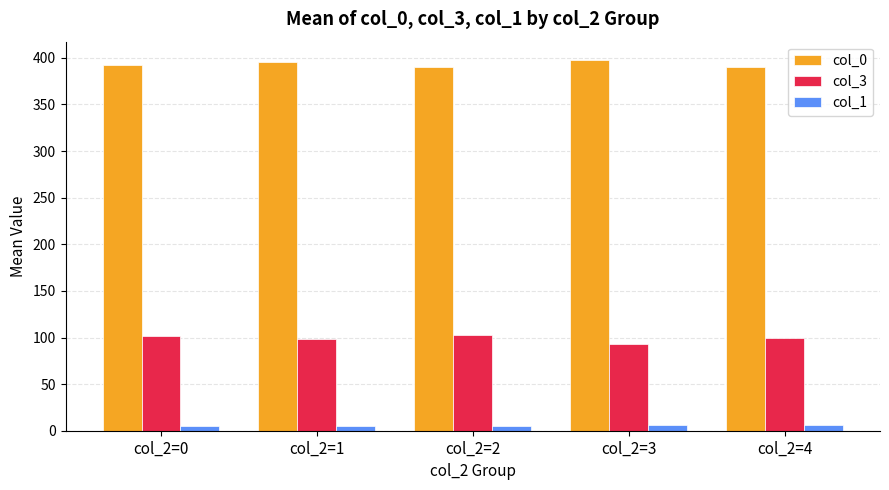

What is the minimum value for col_0?

390.2